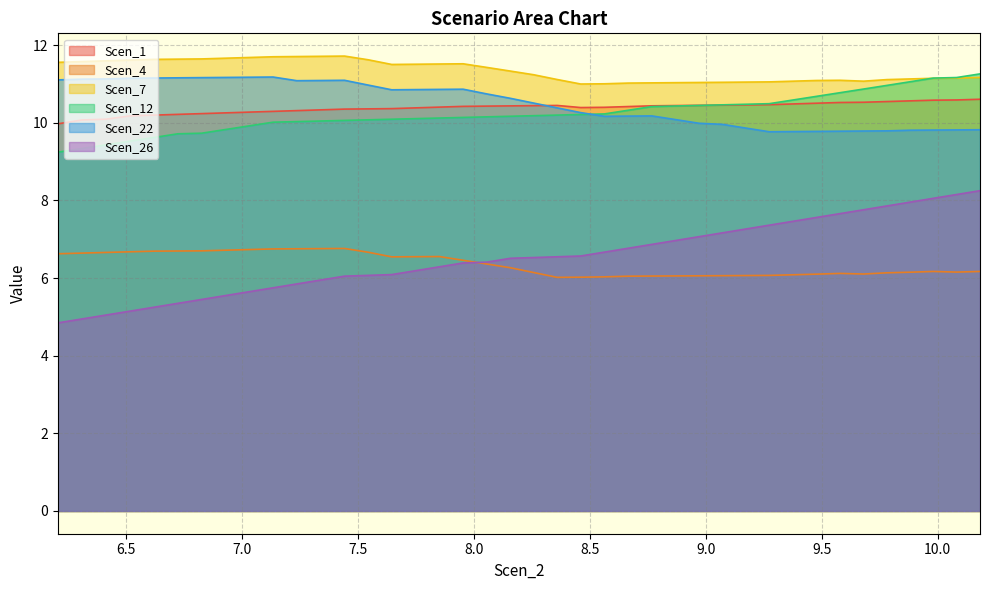

What is the lowest value of the Scen_22 series?

9.8